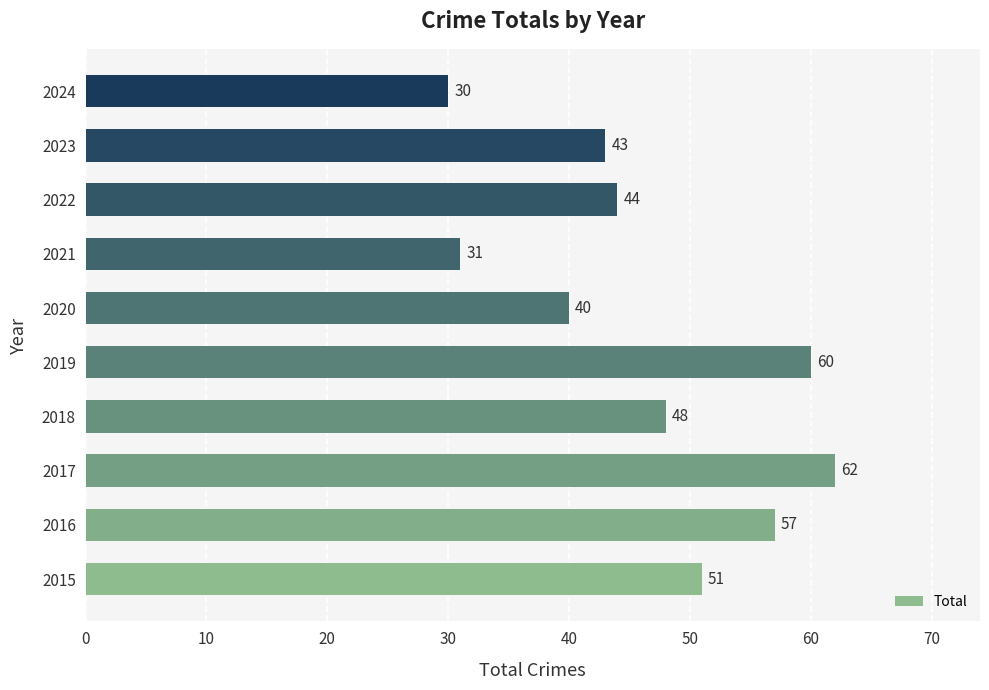

Reading top to bottom, list all the values displayed in this chart.

30	43	44	31	40	60	48	62	57	51